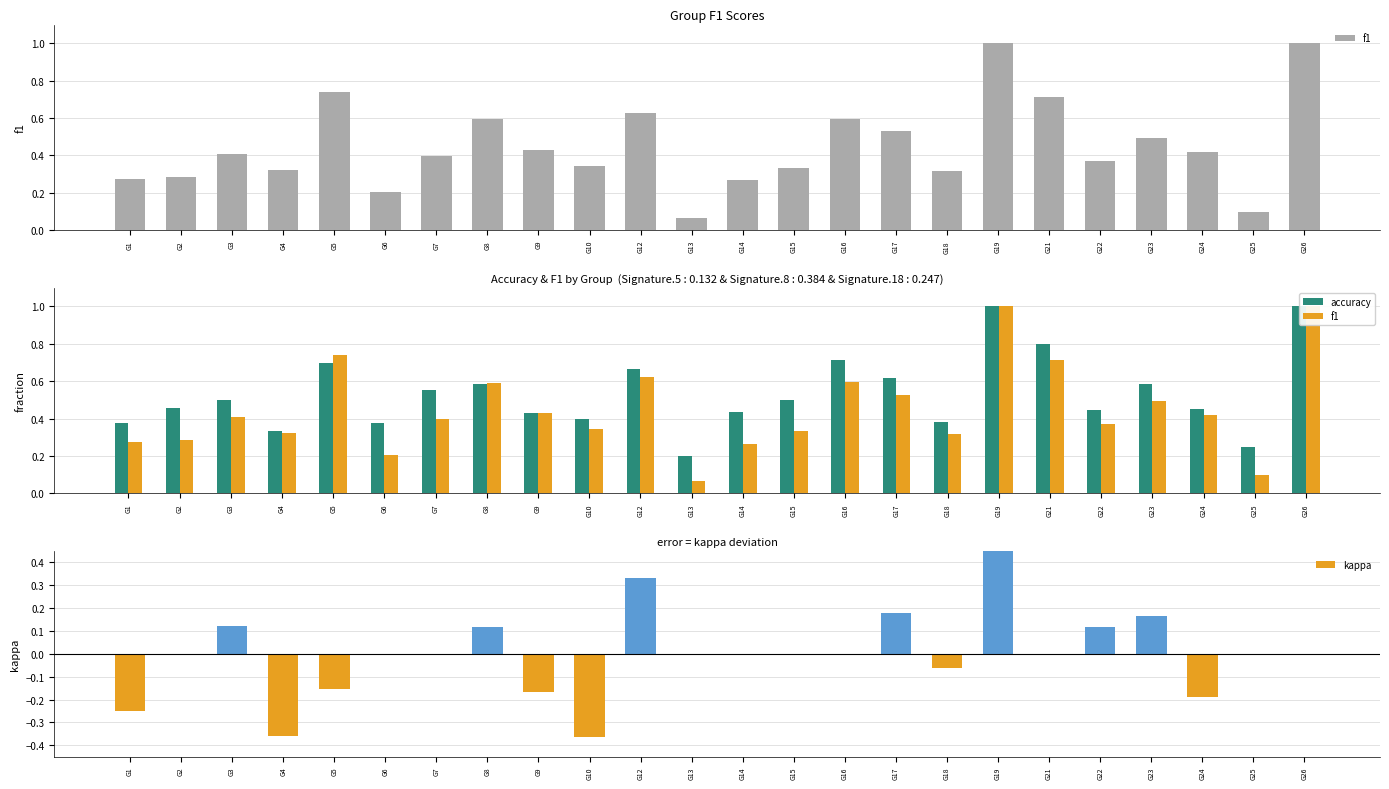

At which label is accuracy closest to 0?

G13